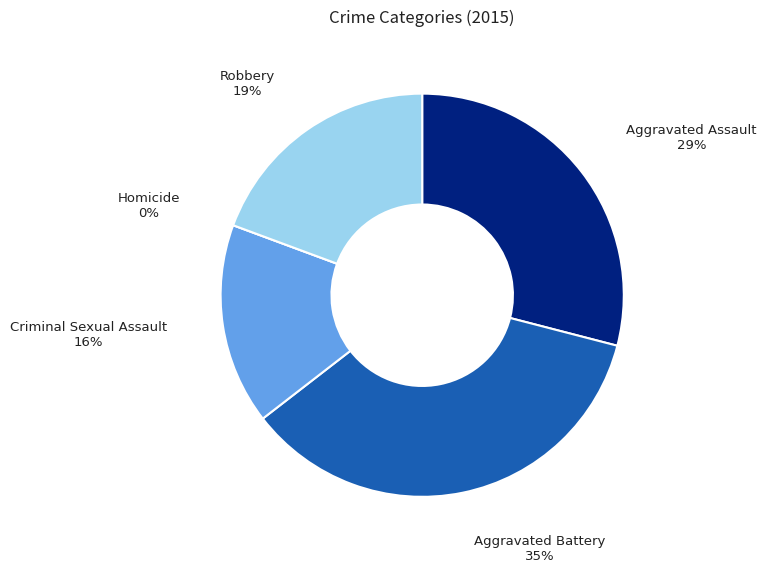

To the nearest percent, what percentage of the pie is Criminal Sexual Assault?

16%